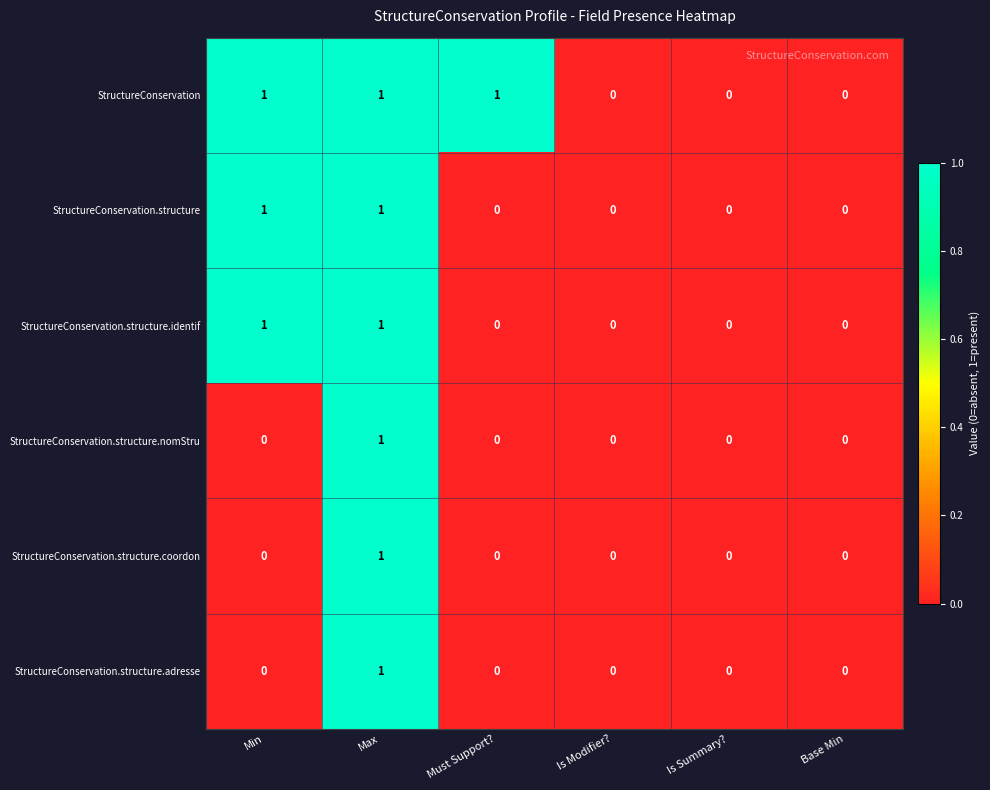

Is the value of StructureConservation.structure.identif at Max greater than the value of StructureConservation.structure.coordon at Must Support??

Yes